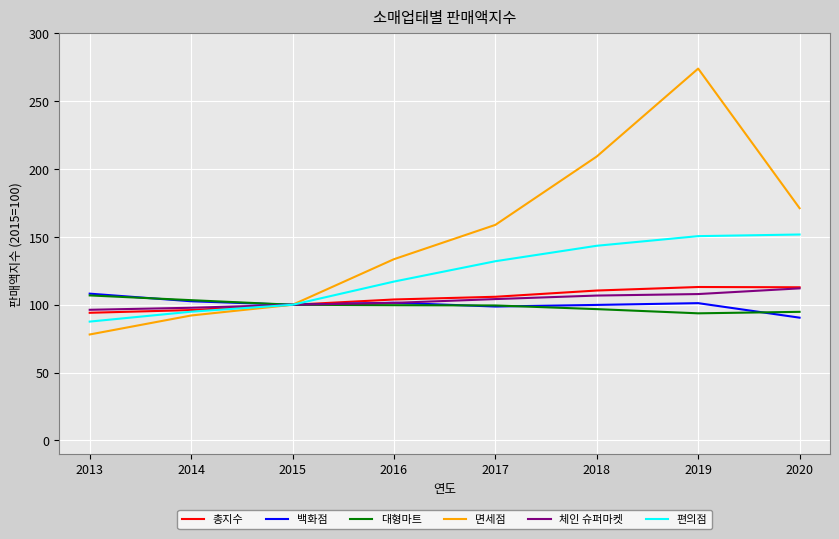

How many lines are shown in the chart?

6